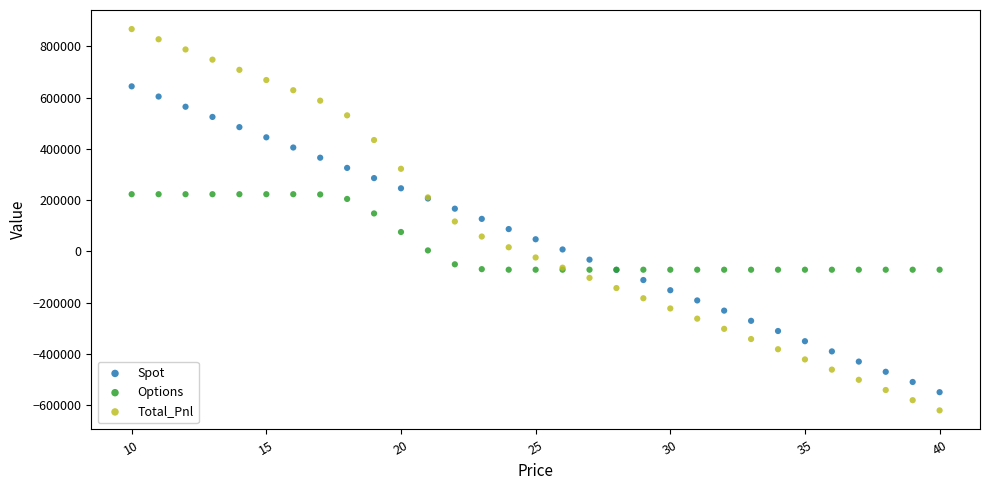

Which series reaches the maximum Y coordinate?

Total_Pnl